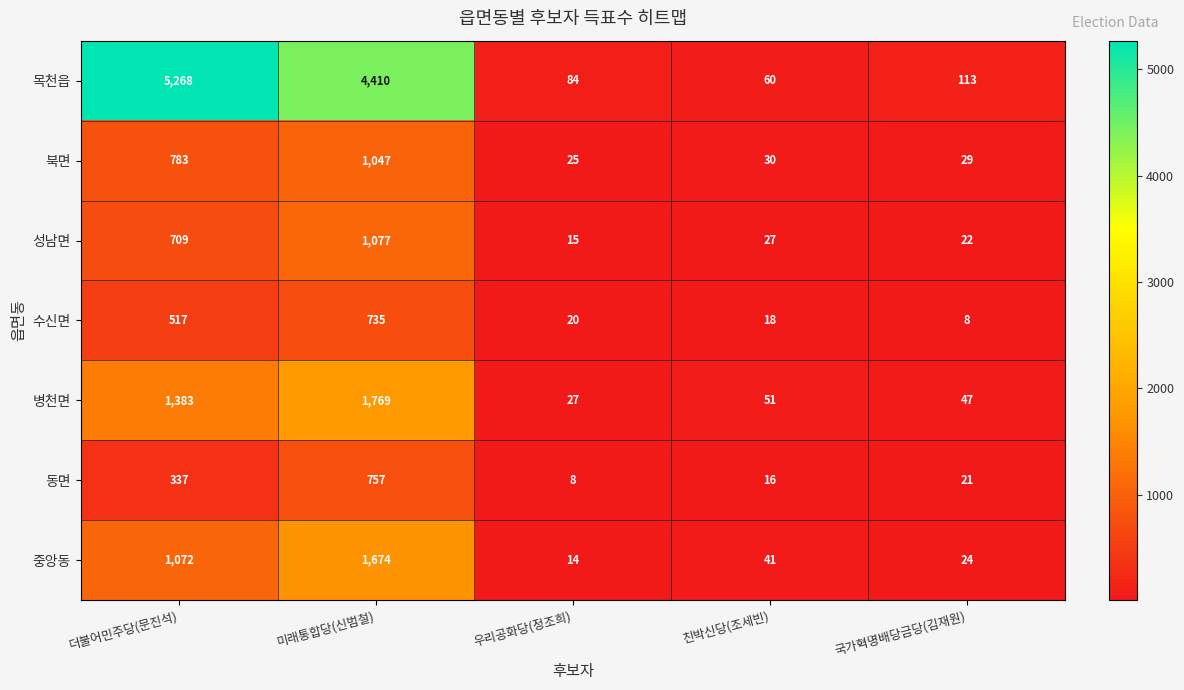

Which series has the largest total across all categories?

목천읍